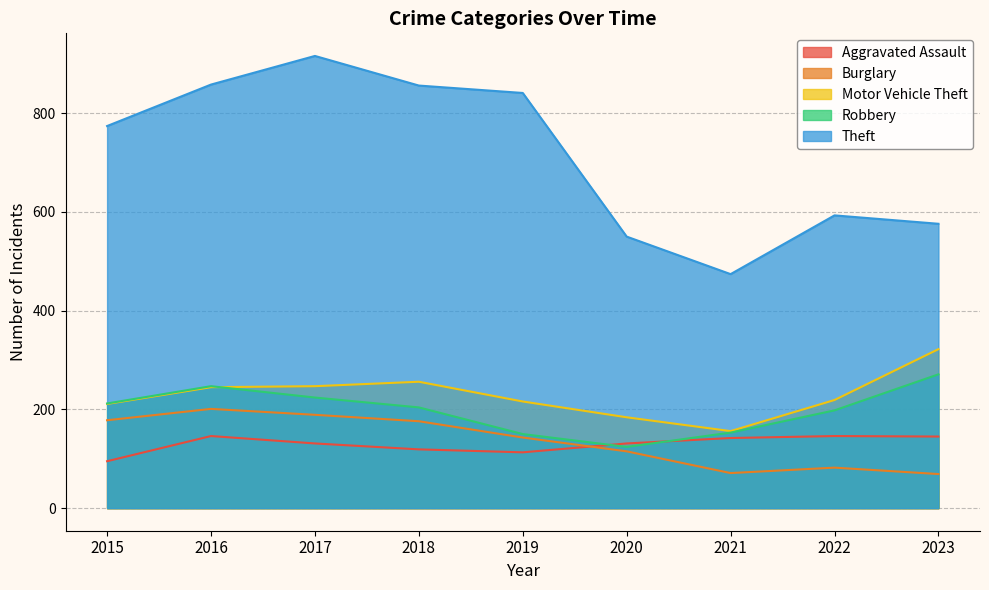

How many lines are shown in the chart?

5